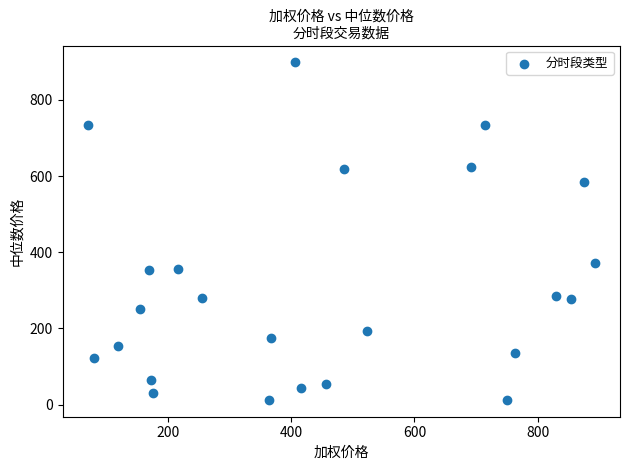

What is the range of Y values (max minus min)?

886.0